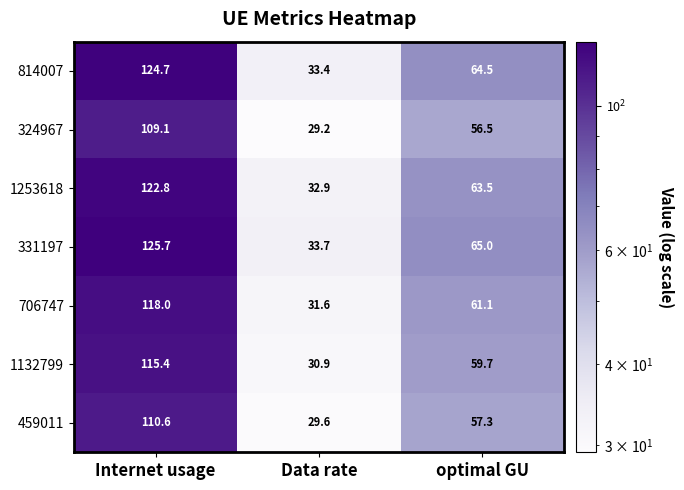

At which category is the sum across all series the highest?

Internet usage